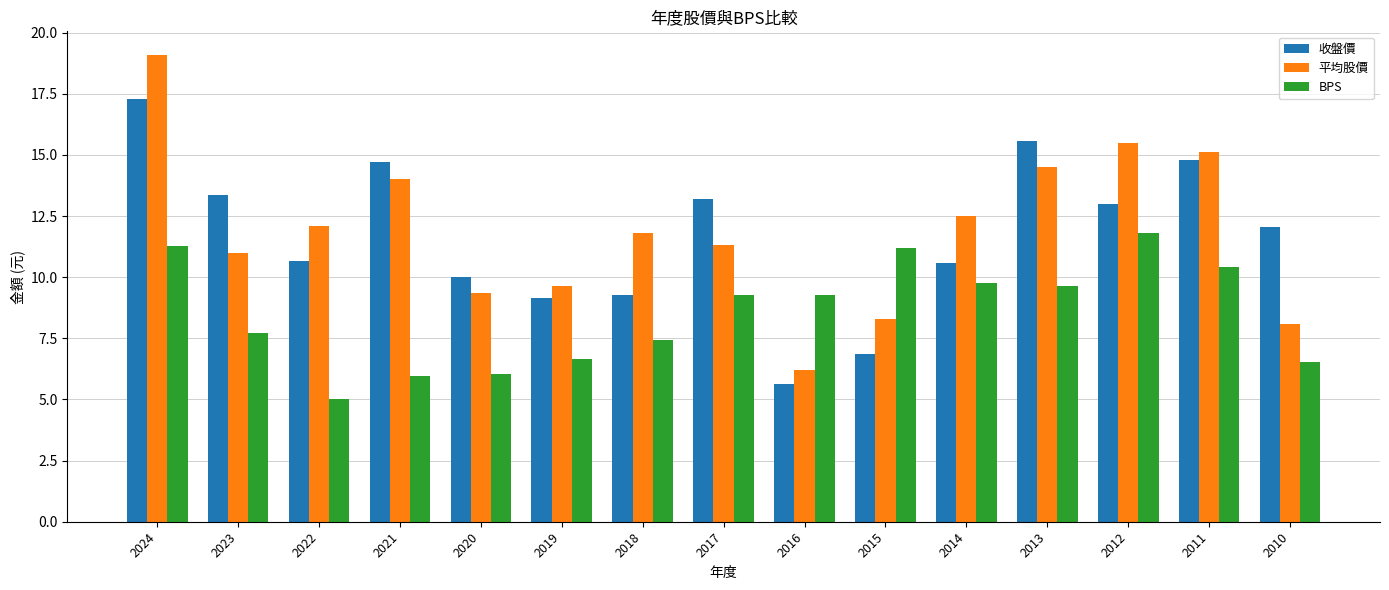

What is the difference between the maximum and minimum values in the BPS series?

6.8